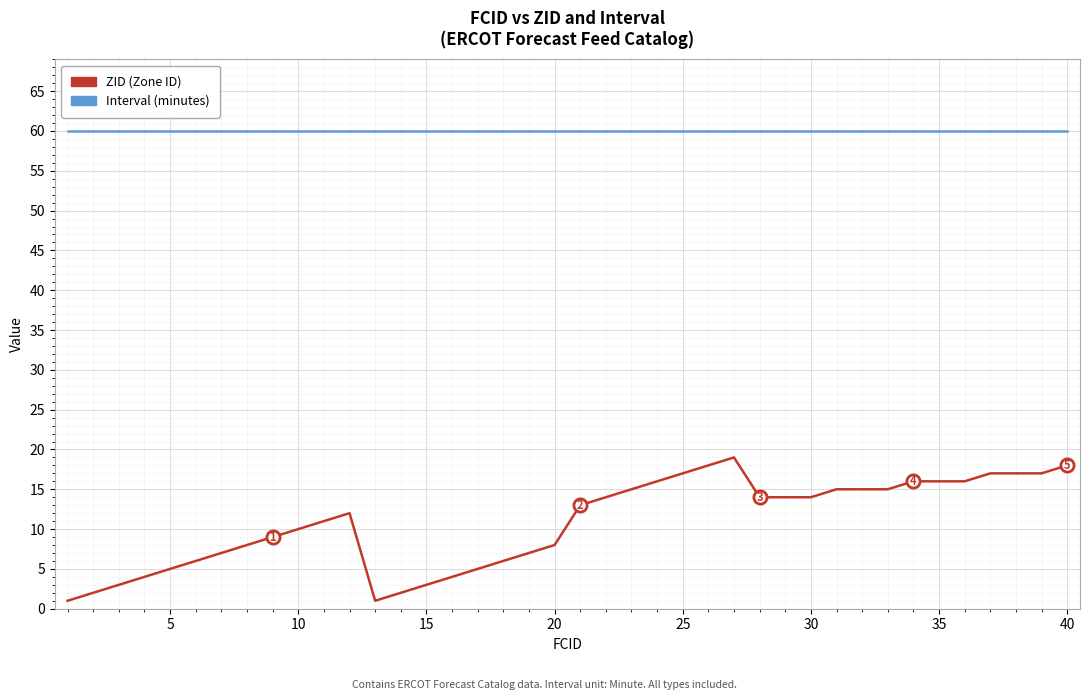

What are all the series names shown in the legend?

ZID (Zone ID), Interval (minutes)